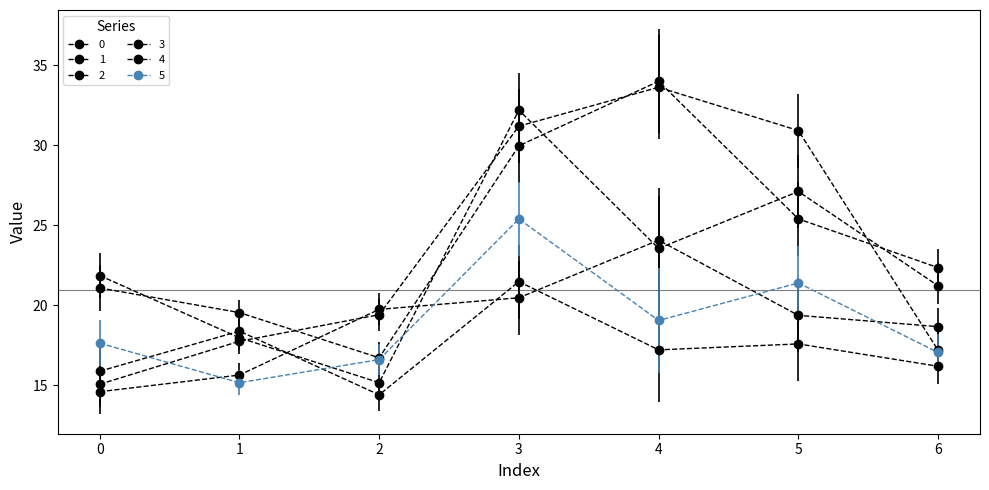

Does the chart have visible grid lines?

No